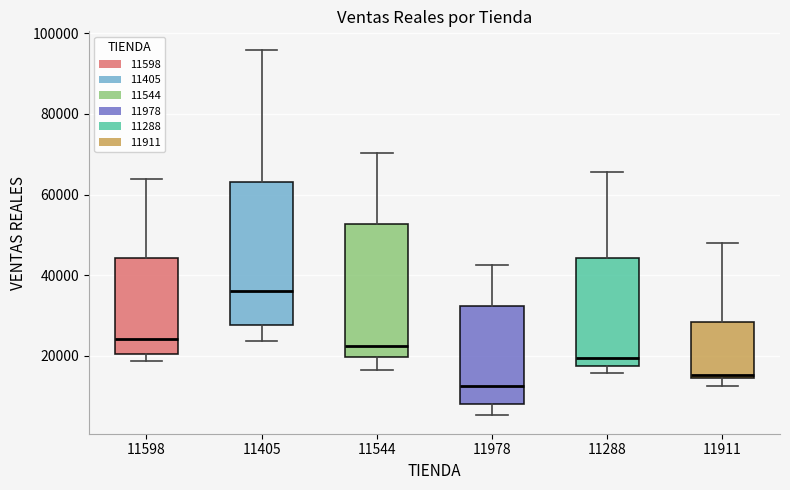

Reading left to right, read every box against the y-axis: the position of its median line, the range the box covers, and the ends of its whiskers. The values are not printed on the chart, so give them approximately, as read against the axis.

11598: median 24000, box 20000 to 44000, whiskers 18000 to 64000
11405: median 36000, box 28000 to 64000, whiskers 24000 to 96000
11544: median 22000, box 20000 to 52000, whiskers 16000 to 70000
11978: median 12000, box 8000 to 32000, whiskers 6000 to 42000
11288: median 20000, box 18000 to 44000, whiskers 16000 to 66000
11911: median 16000, box 14000 to 28000, whiskers 12000 to 48000